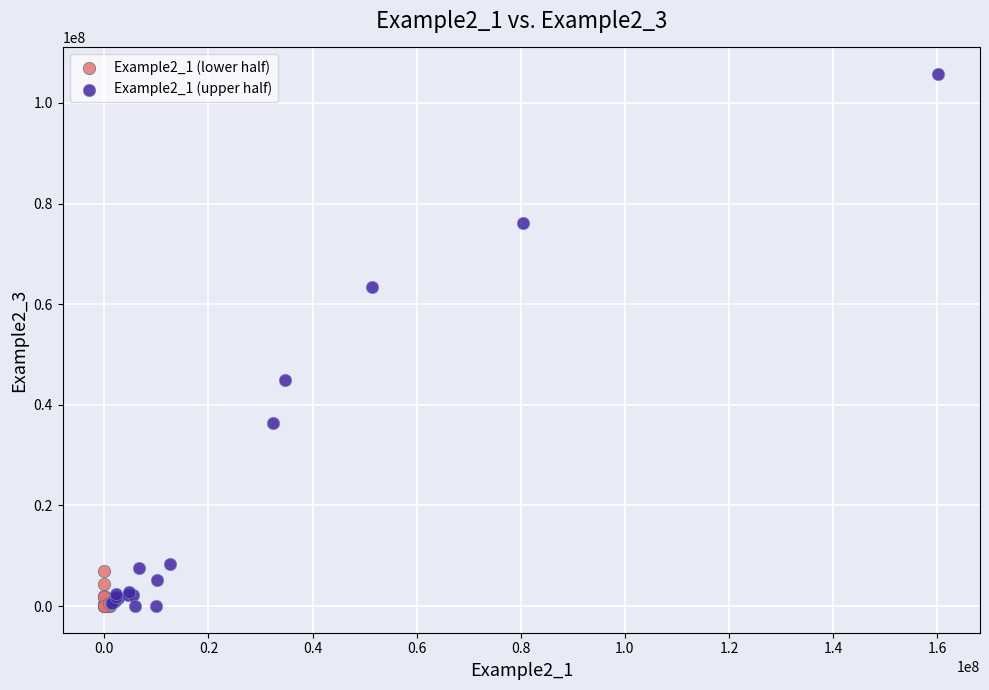

Which series has the largest Y range (max minus min)?

Example2_1 (upper half)